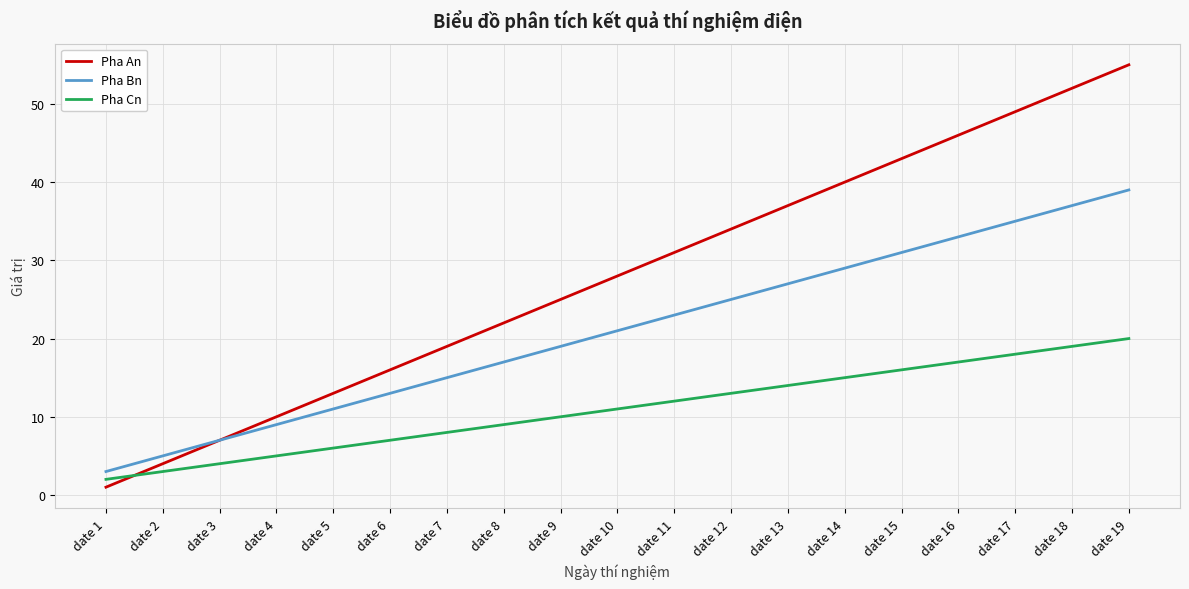

Is the value of Pha Cn at date 6 greater than the value of Pha An at date 14?

No